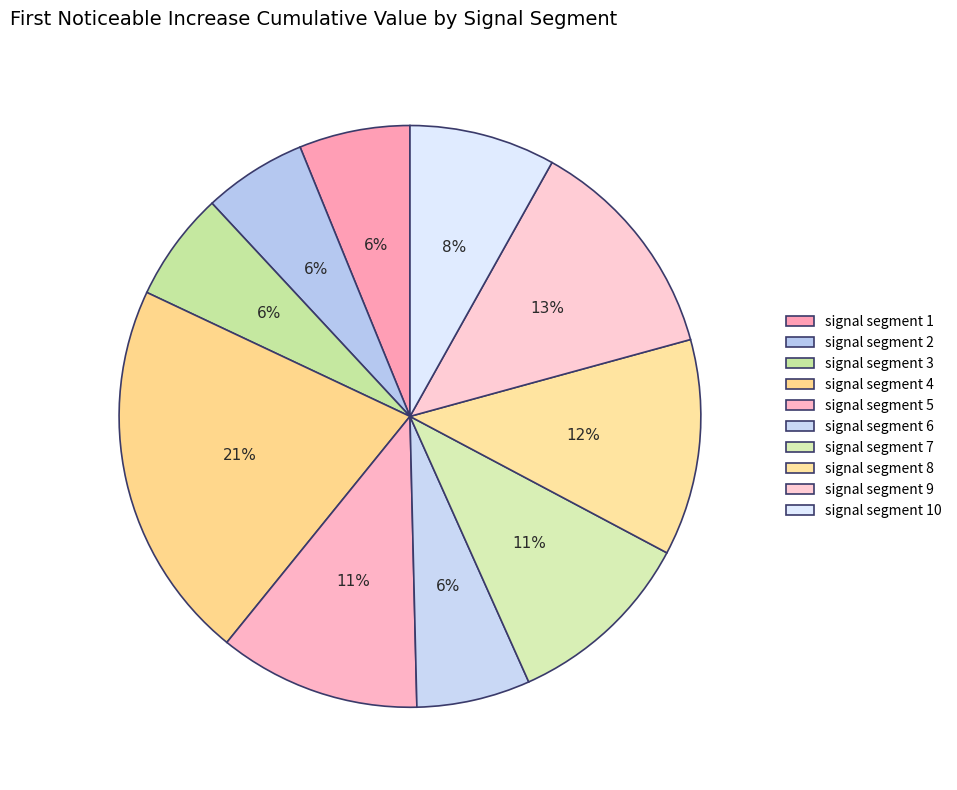

How many segments does this pie chart have?

10